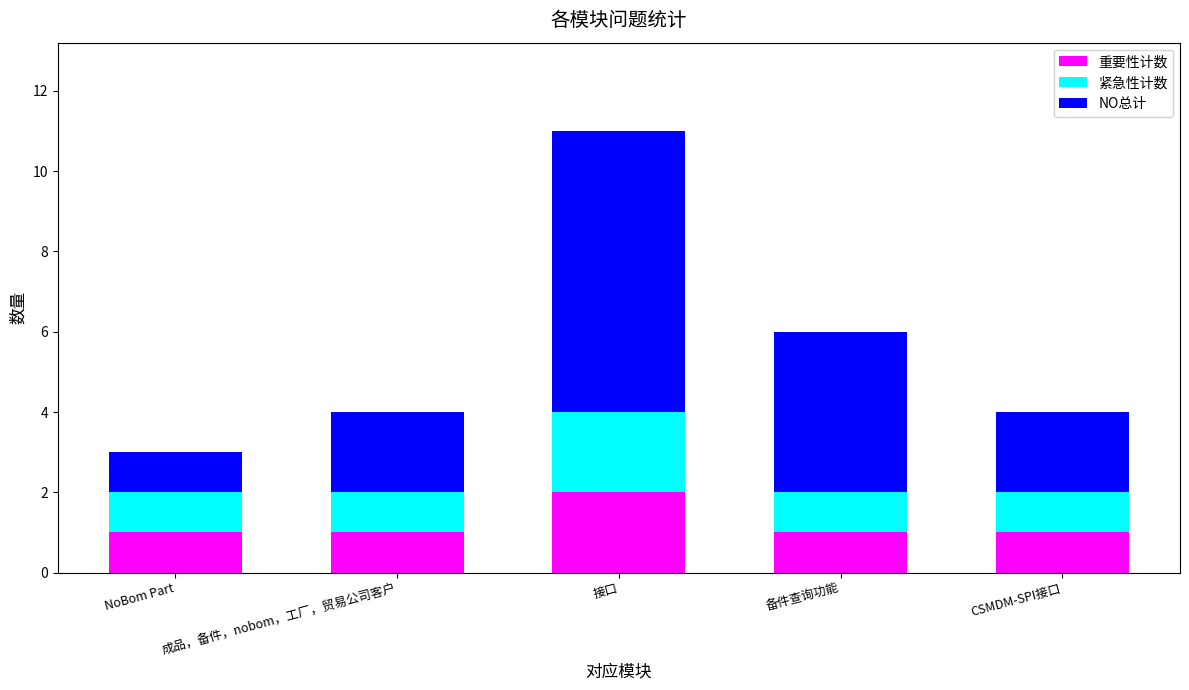

The 重要性计数 series shows 1 at CSMDM-SPI接口. True or false?

True